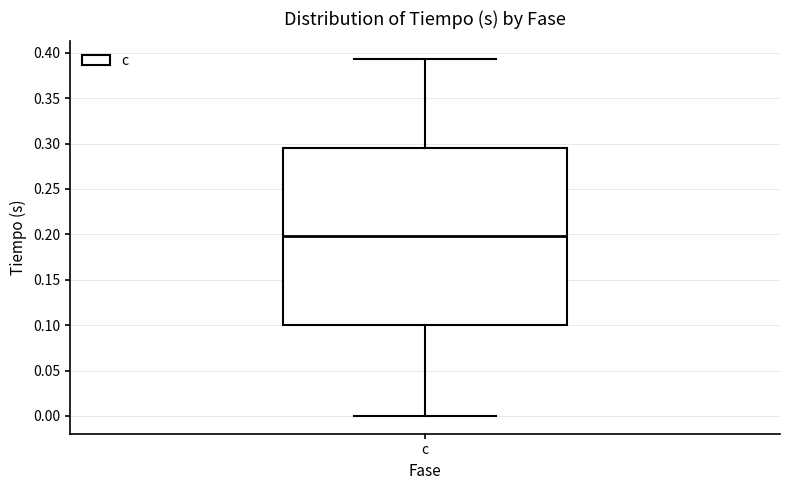

Read this box plot against the y-axis: the position of the median line, the range covered by the box, and the ends of both whiskers. The values are not printed on the chart, so give them approximately, as read against the axis.

median 0.200, box 0.100 to 0.295, whiskers 0.000 to 0.395